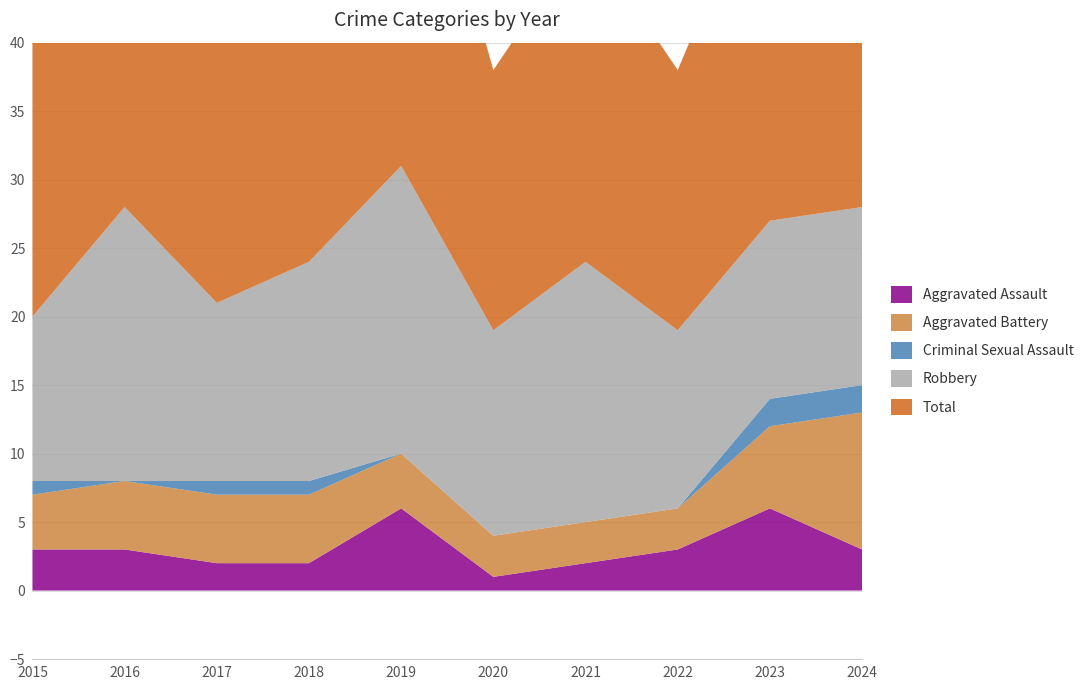

Reading left to right, transcribe all the data shown in this chart.

Aggravated Assault: 3	3	2	2	6	1	2	3	6	3
Aggravated Battery: 4	5	5	5	4	3	3	3	6	10
Criminal Sexual Assault: 1	0	1	1	0	0	0	0	2	2
Robbery: 12	20	13	16	21	15	19	13	13	13
Total: 20	28	21	24	31	19	24	19	27	28